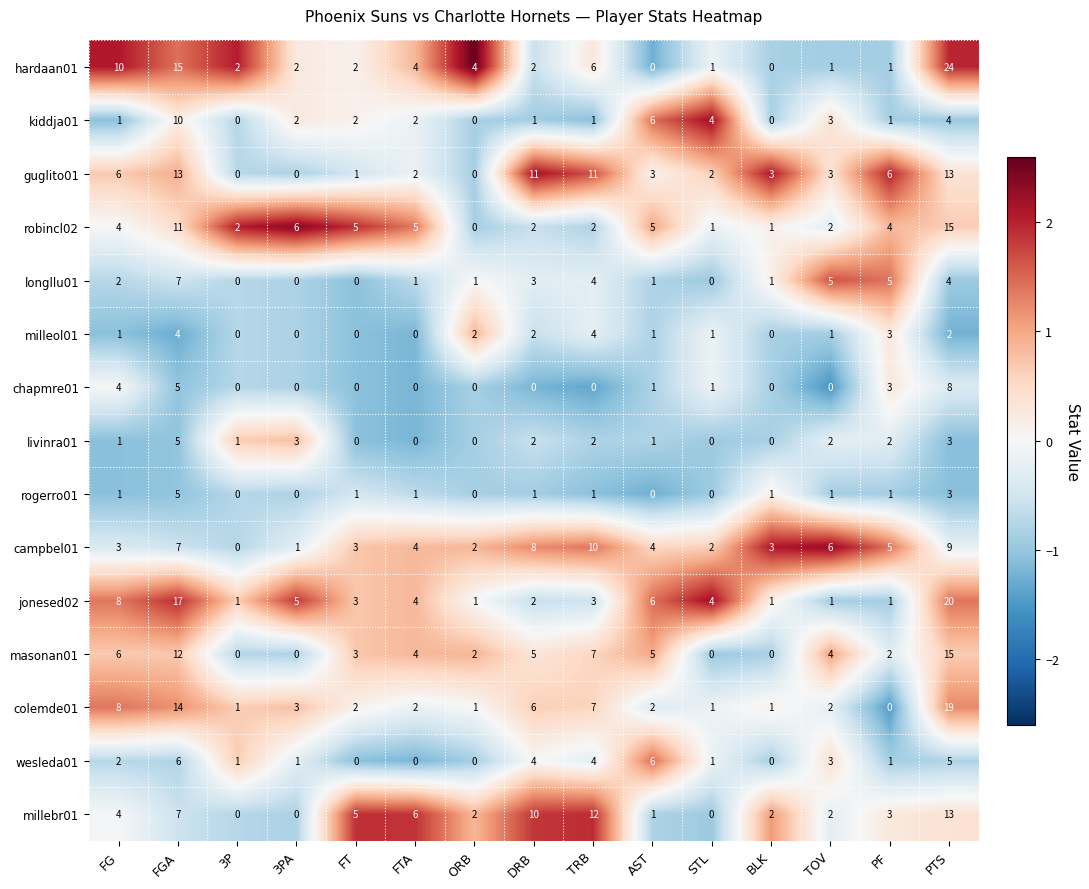

What is the average value of the campbel01 series?

4